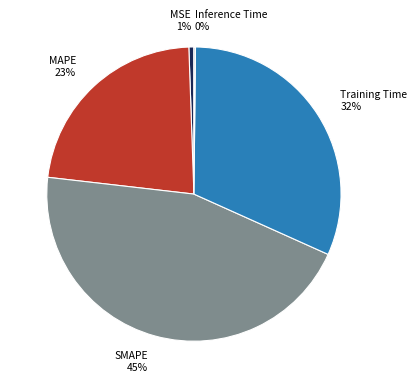

Does Training Time 32% account for over 50% of the chart?

No